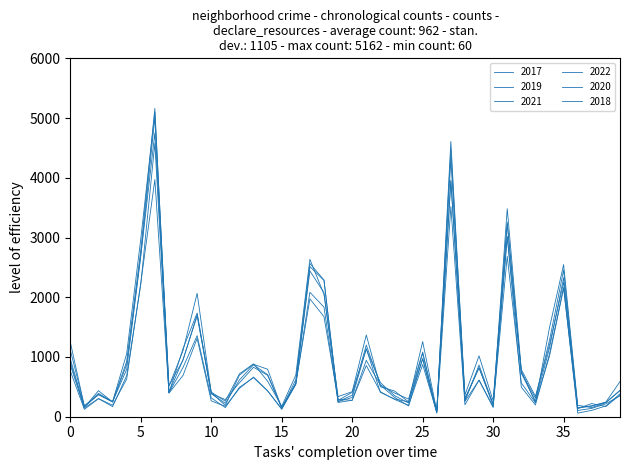

Does the chart have visible grid lines?

No